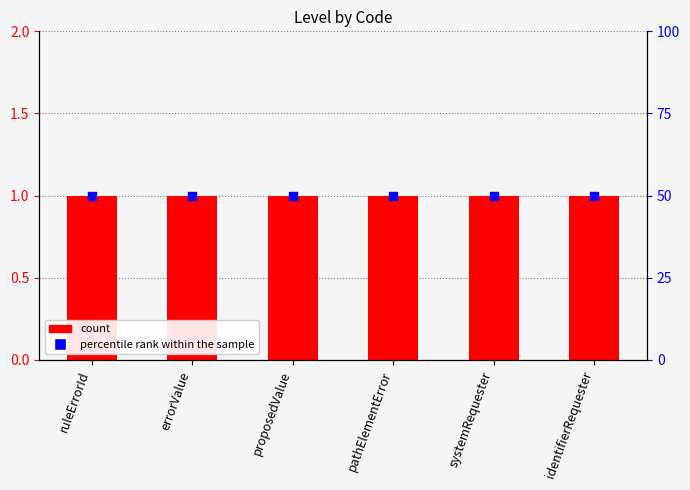

Which series has the largest total across all categories?

percentile rank within the sample